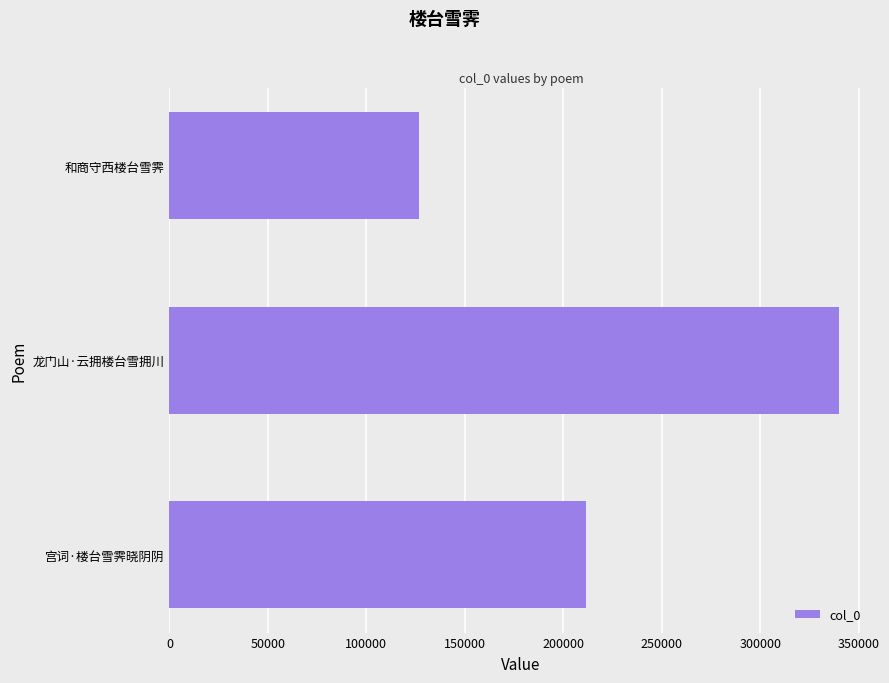

What is the average value?

225911